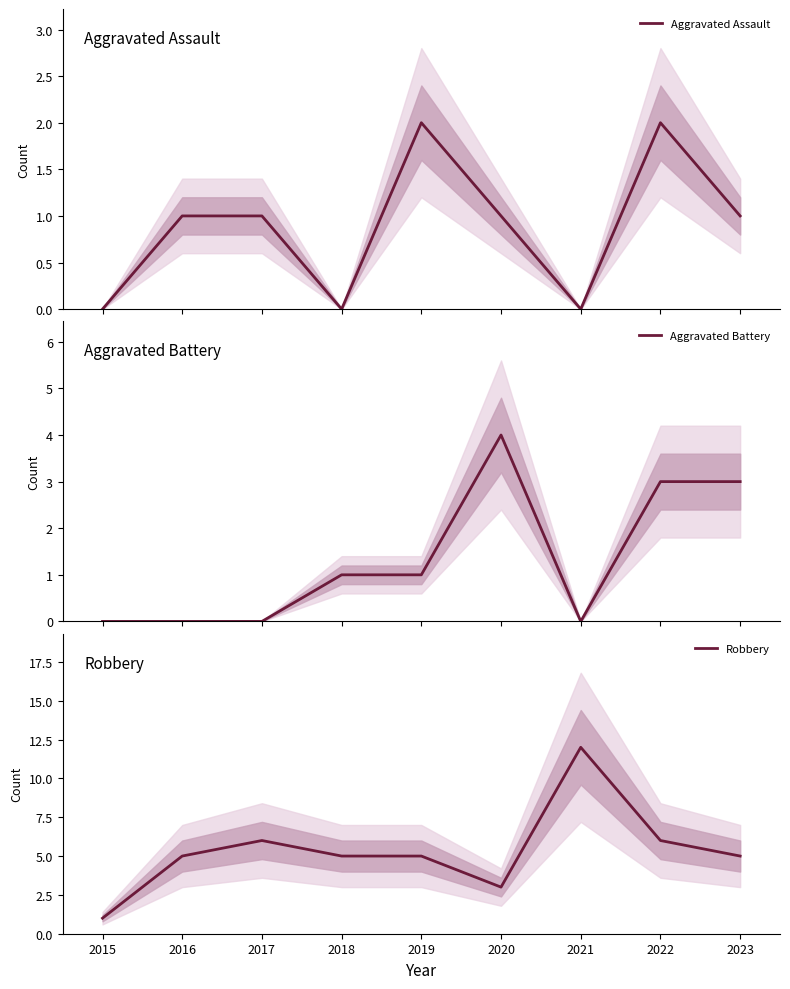

At which label does Robbery reach its minimum?

2015